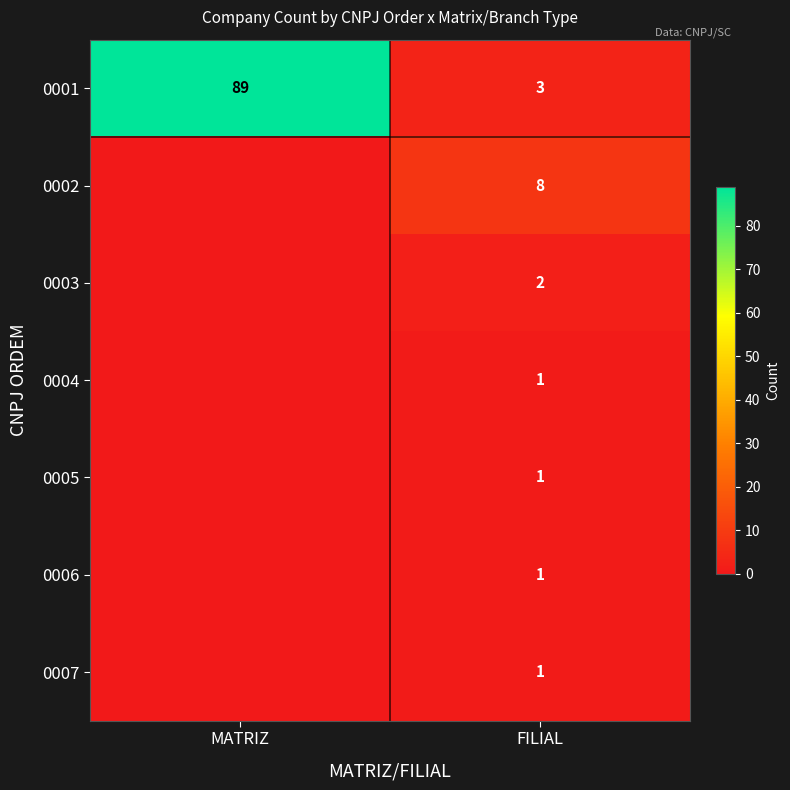

The 0001 series shows 3 at FILIAL. True or false?

True